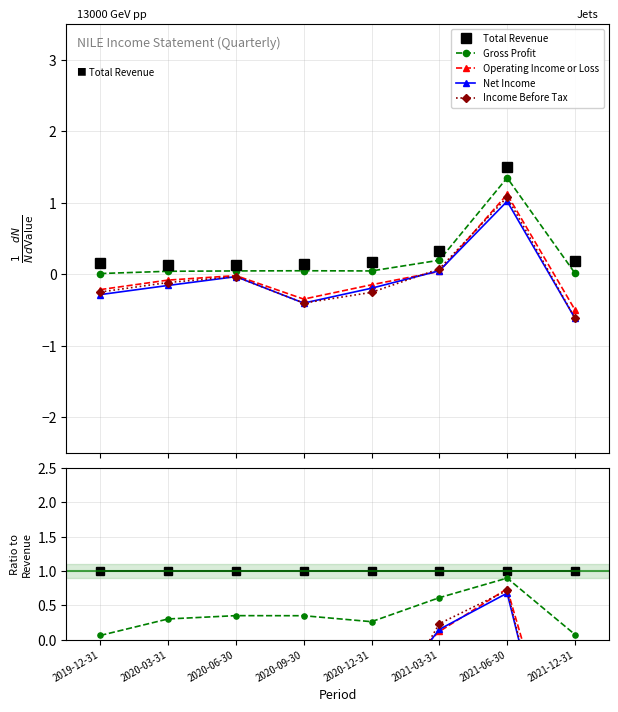

At how many categories does at least one series exceed -2?

8